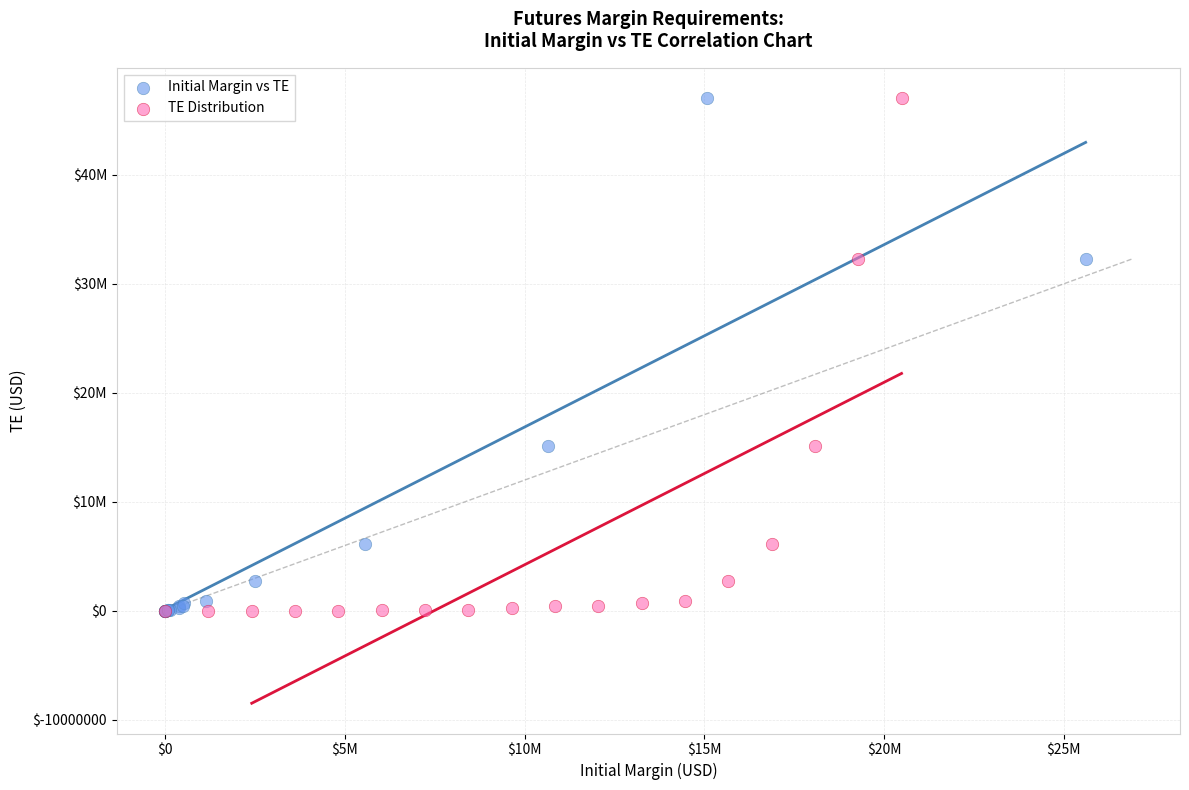

What are all the series names shown in the legend?

Initial Margin vs TE, TE Distribution